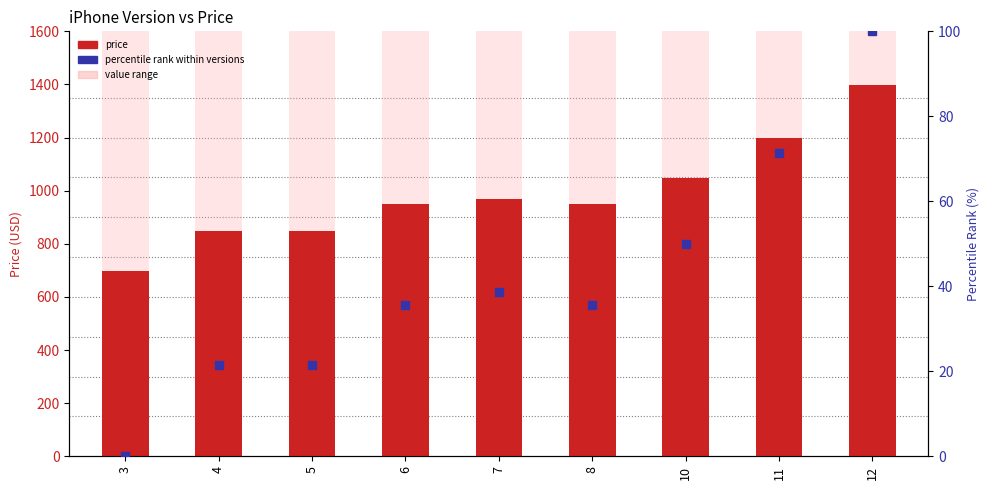

Which series has the widest spread of values?

price